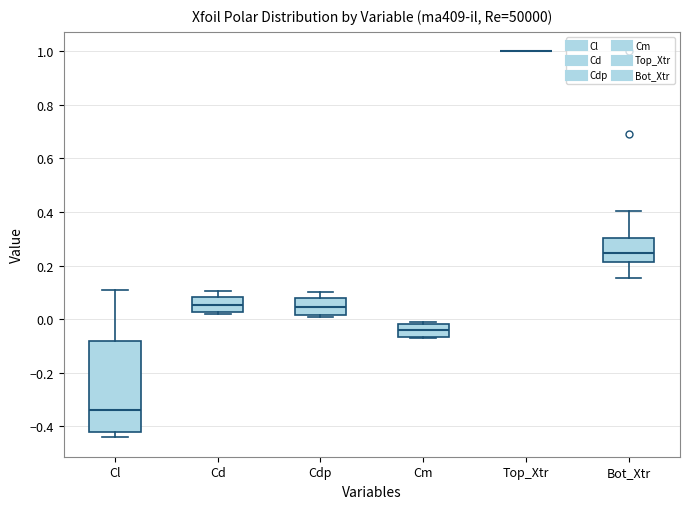

Which box is the tallest, from its lower edge to its upper edge?

Cl